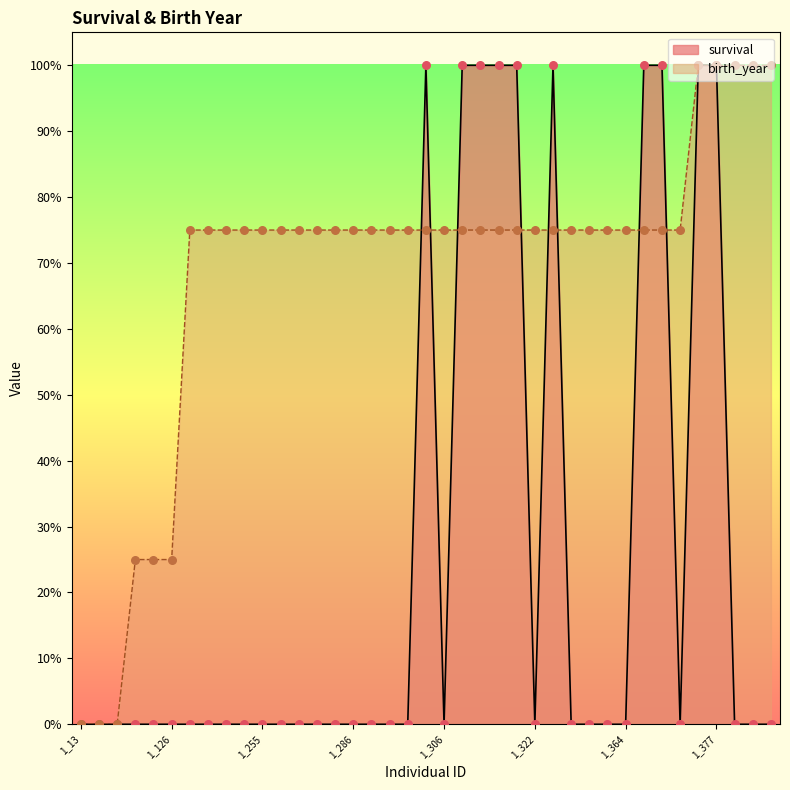

Is the value of birth_year at 1_364 greater than the value of survival at 1_224?

Yes